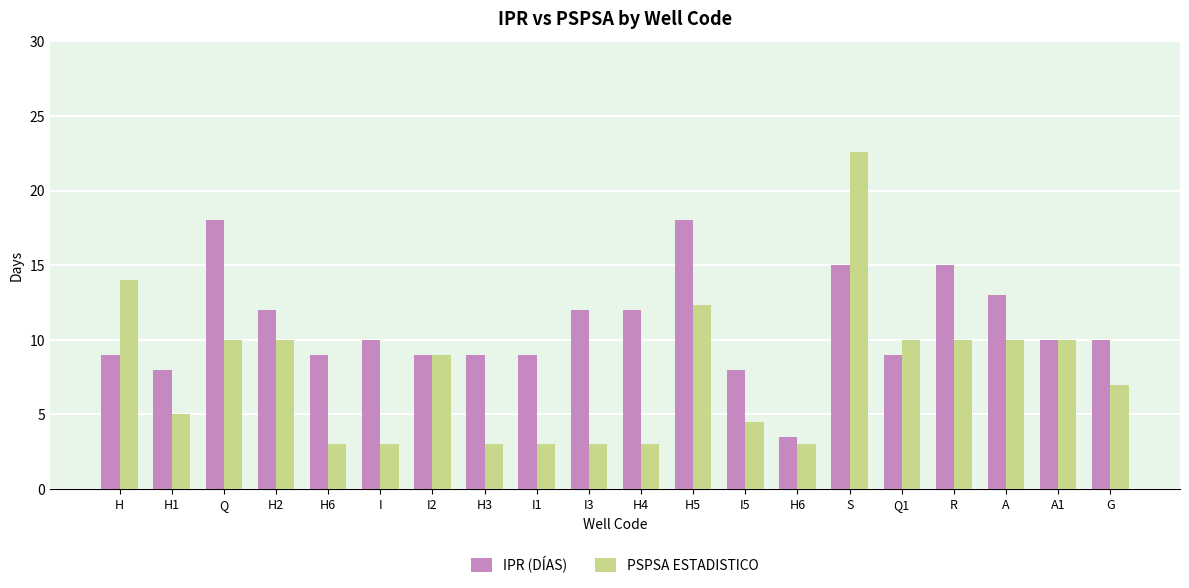

The value of IPR (DÍAS) at I2 is 9.0. True or false?

True